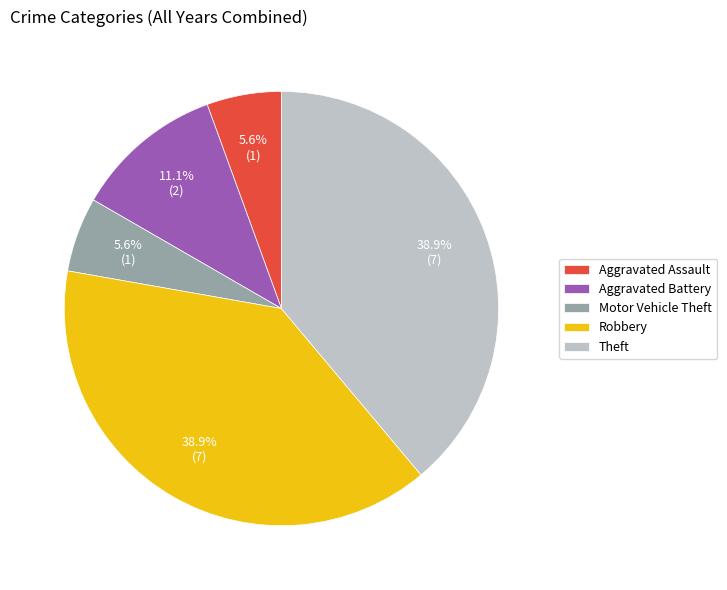

How many slices are in this pie chart?

5